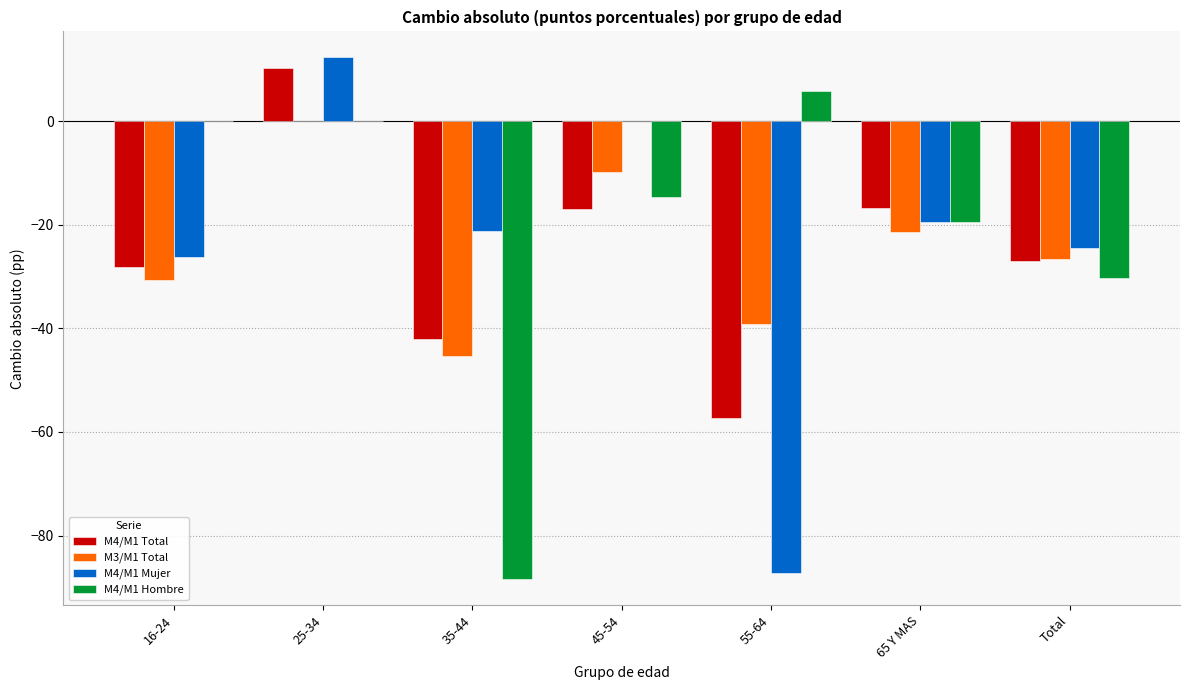

Which series changed the most between 35-44 and Total?

M4/M1 Hombre